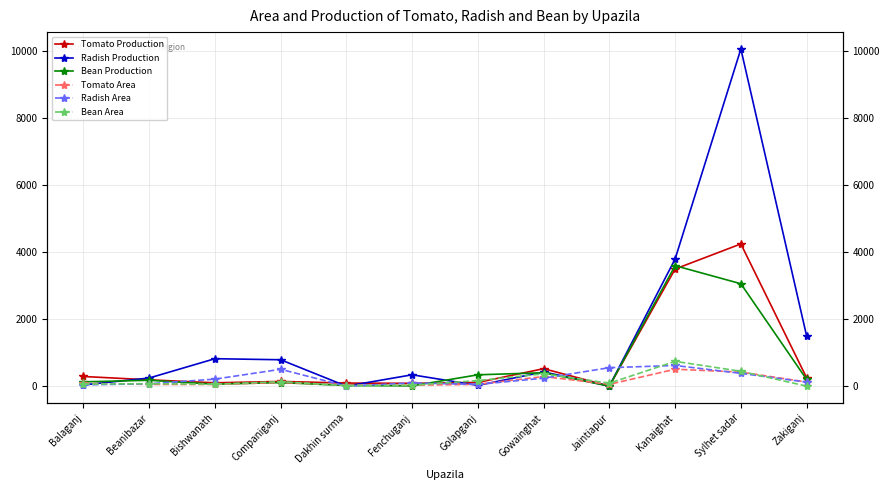

At which label does Tomato Production reach its minimum?

Jaintiapur